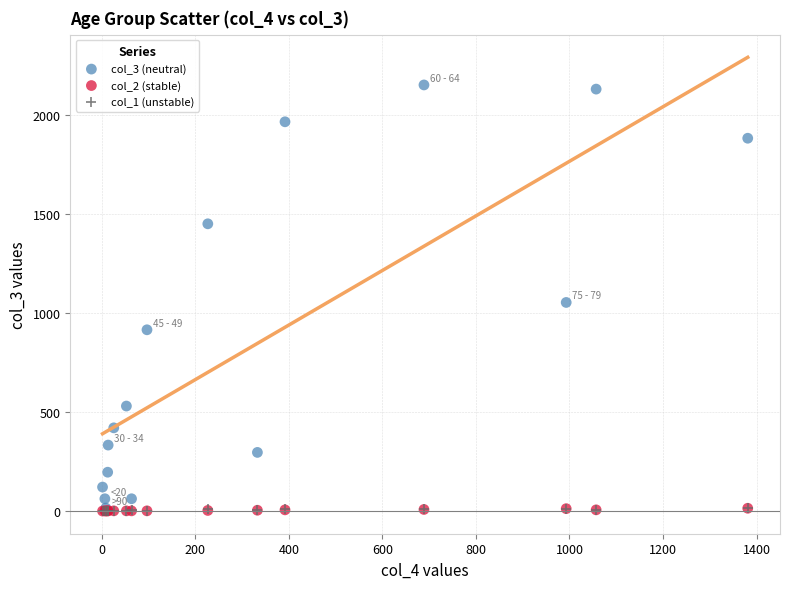

Which series reaches the maximum Y coordinate?

col_3 (neutral)